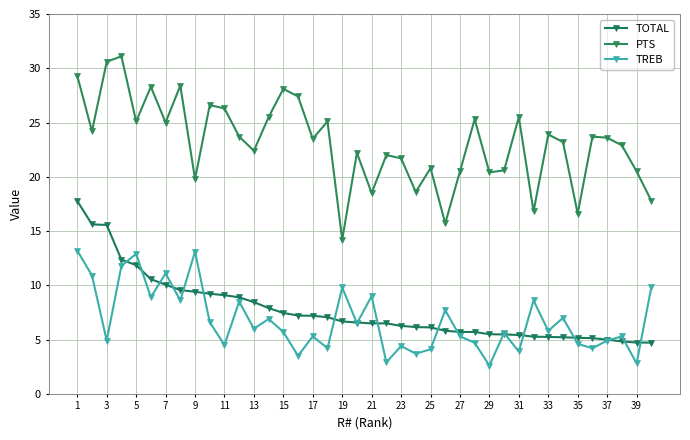

How many lines are shown in the chart?

3